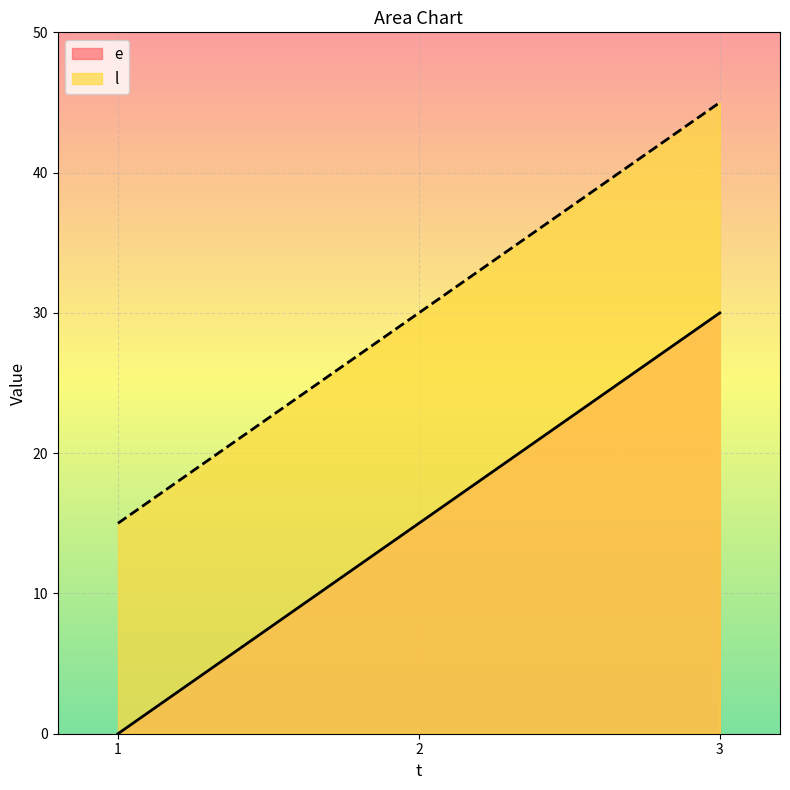

True or false: e has a value of 15 at 2.

True